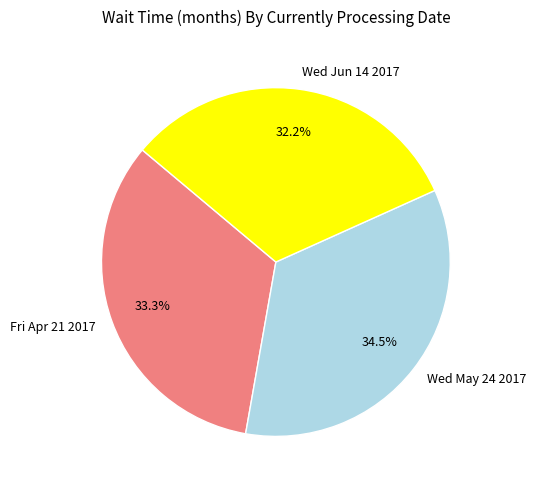

Which slice is the largest?

Wed May 24 2017